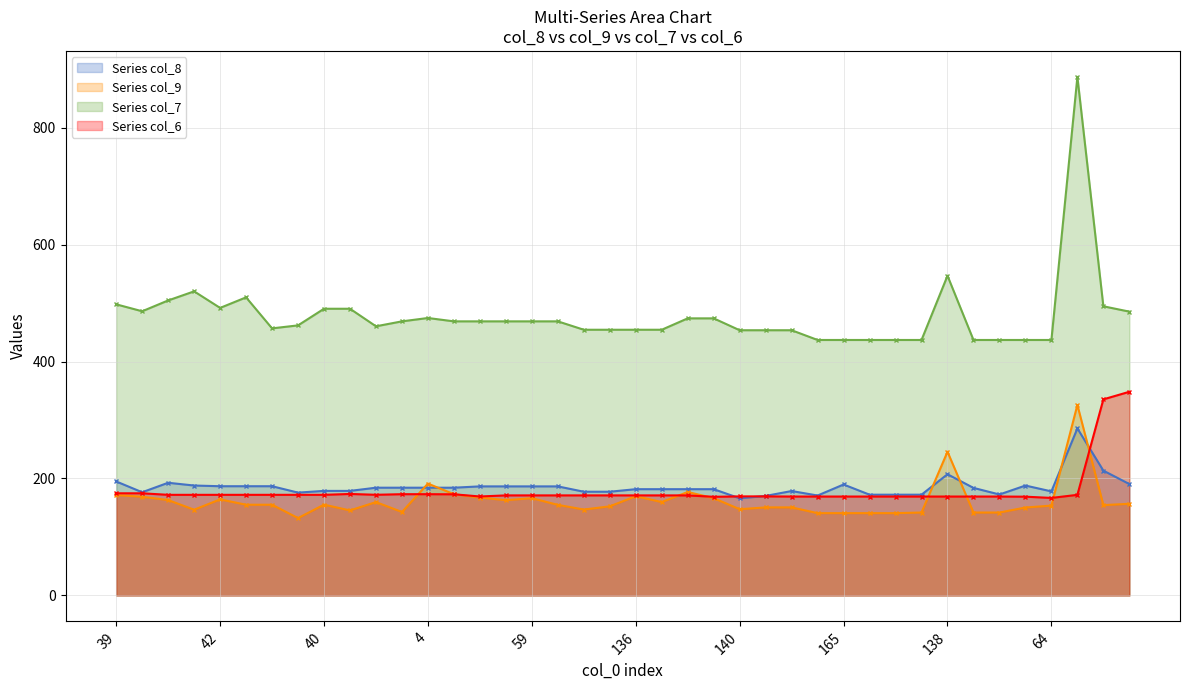

Between 4 and 3, which series saw the biggest shift?

col_9